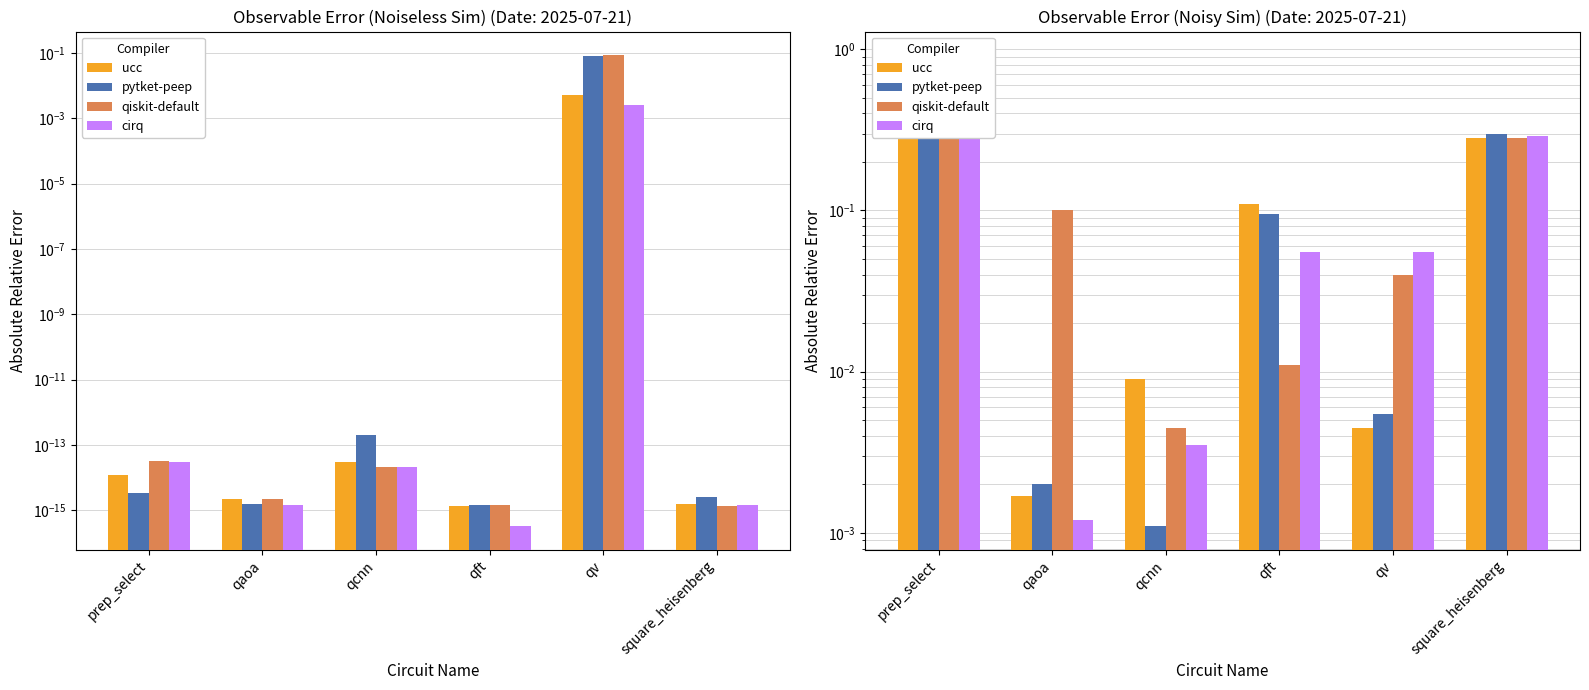

What is the sum of the pytket-peep values at square_heisenberg and qft?

0.4